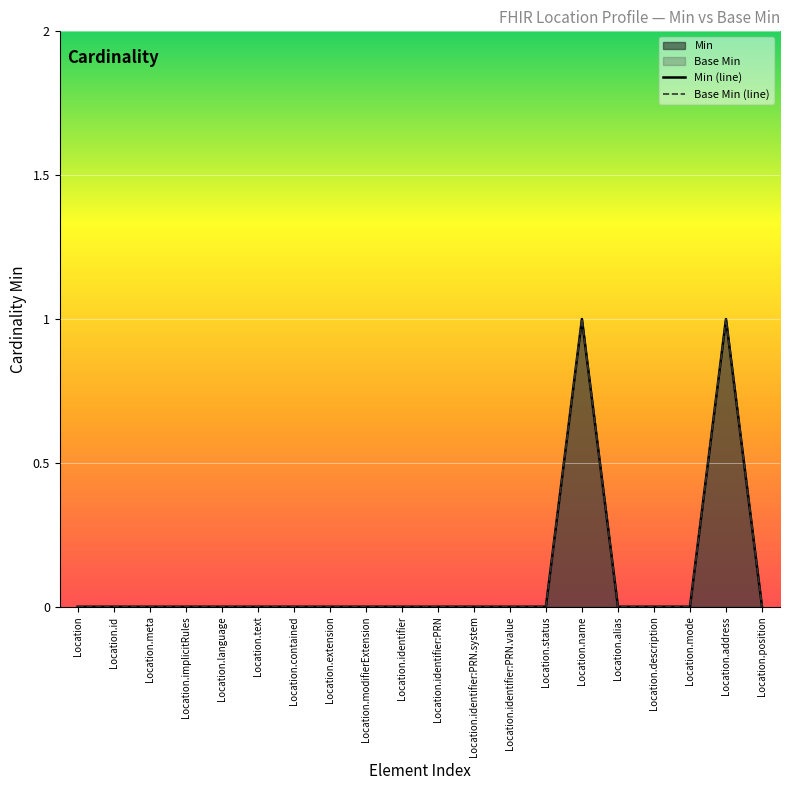

What is the greatest value displayed?

1